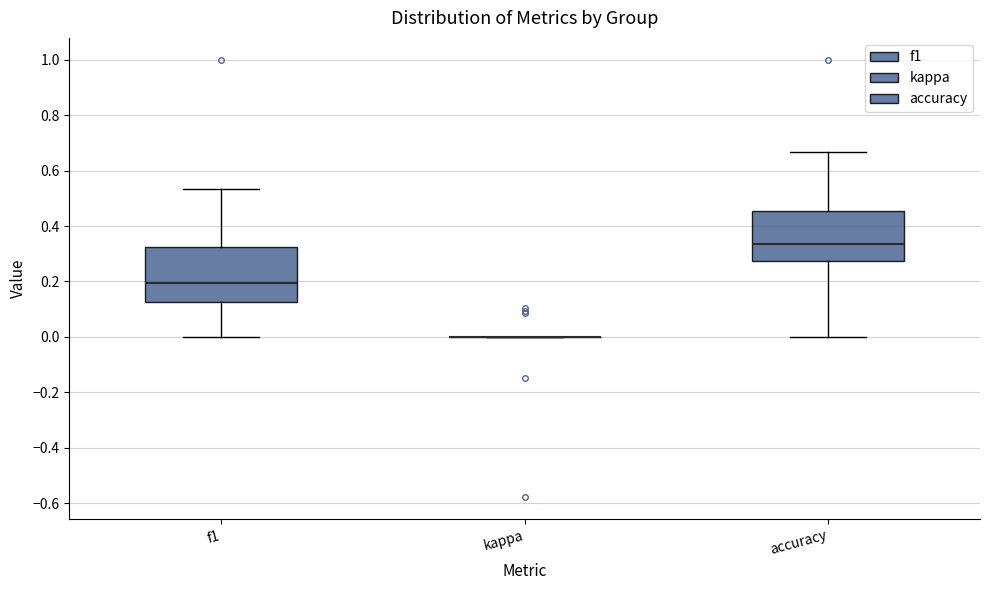

Reading left to right, transcribe this box plot: for each box, give where its median line is, the range the box spans, and where its two whiskers end, as read against the y-axis. The values are not printed on the chart, so give them approximately, as read against the axis.

f1: median 0.20, box 0.12 to 0.32, whiskers 0.00 to 0.54
kappa: box collapsed to a line at 0.00, whiskers 0.00 to 0.00
accuracy: median 0.34, box 0.28 to 0.46, whiskers 0.00 to 0.66